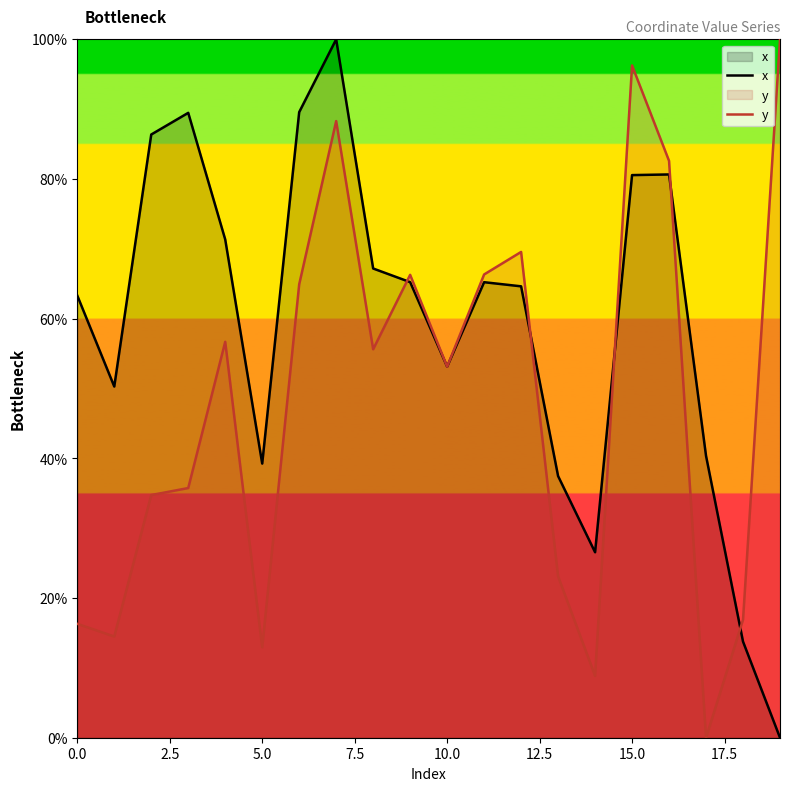

Which category has the lowest value across all series?

19